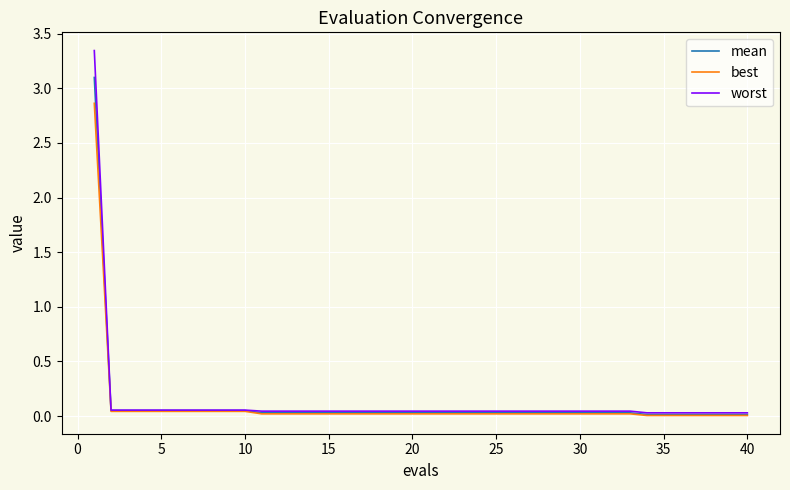

Which series has the widest spread of values?

worst